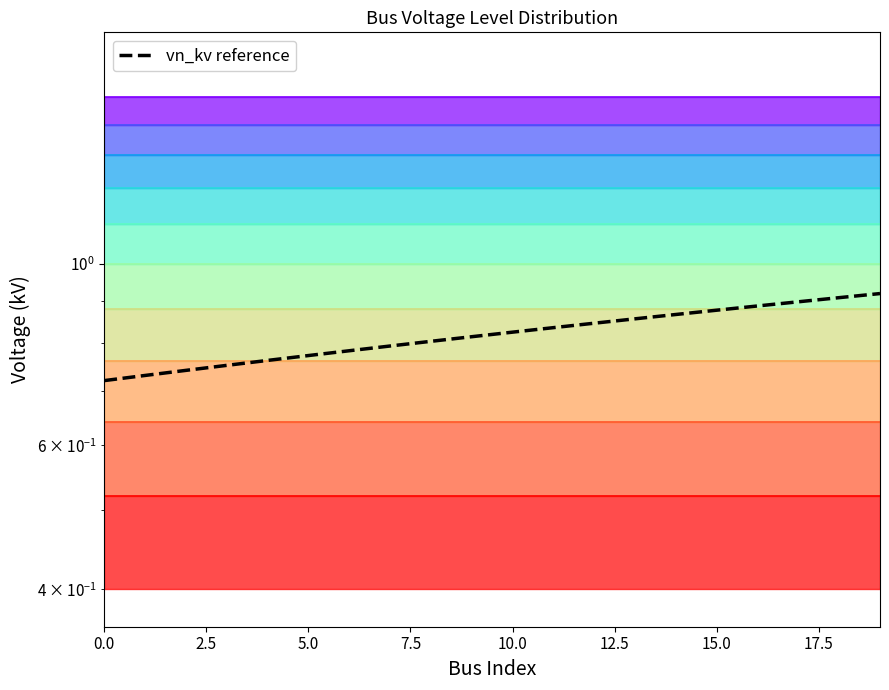

What is the average value?

0.8